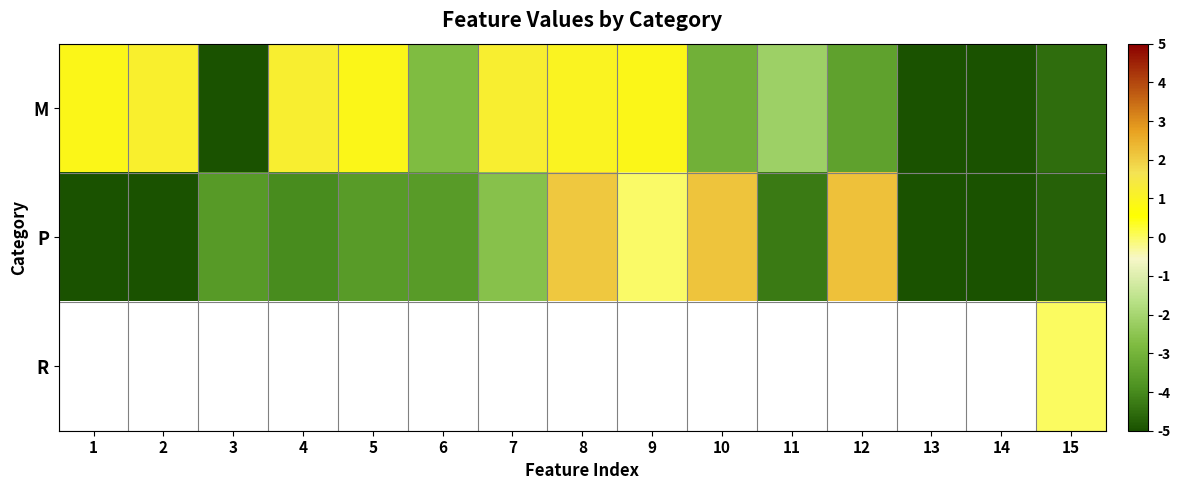

Where is P nearest to the value -1?

9